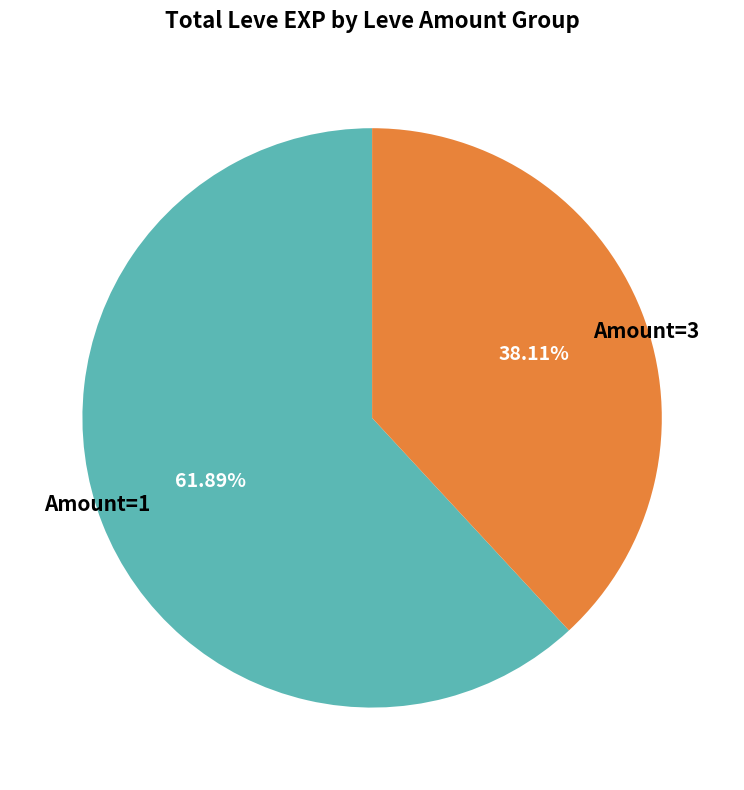

To the nearest percent, what is the difference between the largest and smallest slice percentages?

24%